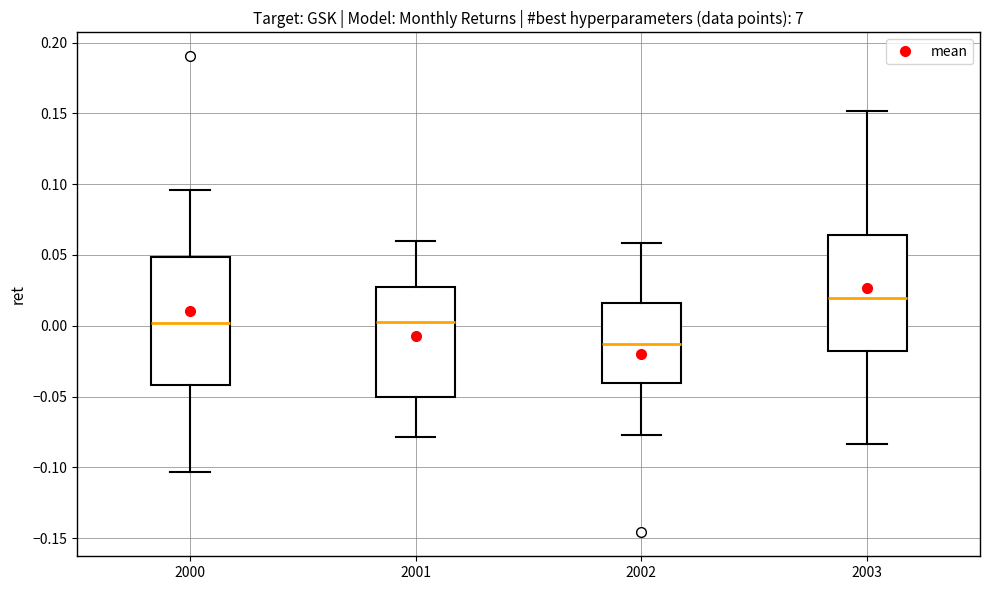

Reading left to right, read every box against the y-axis: the position of its median line, the range the box covers, and the ends of its whiskers. The values are not printed on the chart, so give them approximately, as read against the axis.

2000: median 0.000, box -0.040 to 0.050, whiskers -0.105 to 0.095
2001: median 0.000, box -0.050 to 0.030, whiskers -0.080 to 0.060
2002: median -0.015, box -0.040 to 0.015, whiskers -0.075 to 0.060
2003: median 0.020, box -0.020 to 0.065, whiskers -0.085 to 0.150